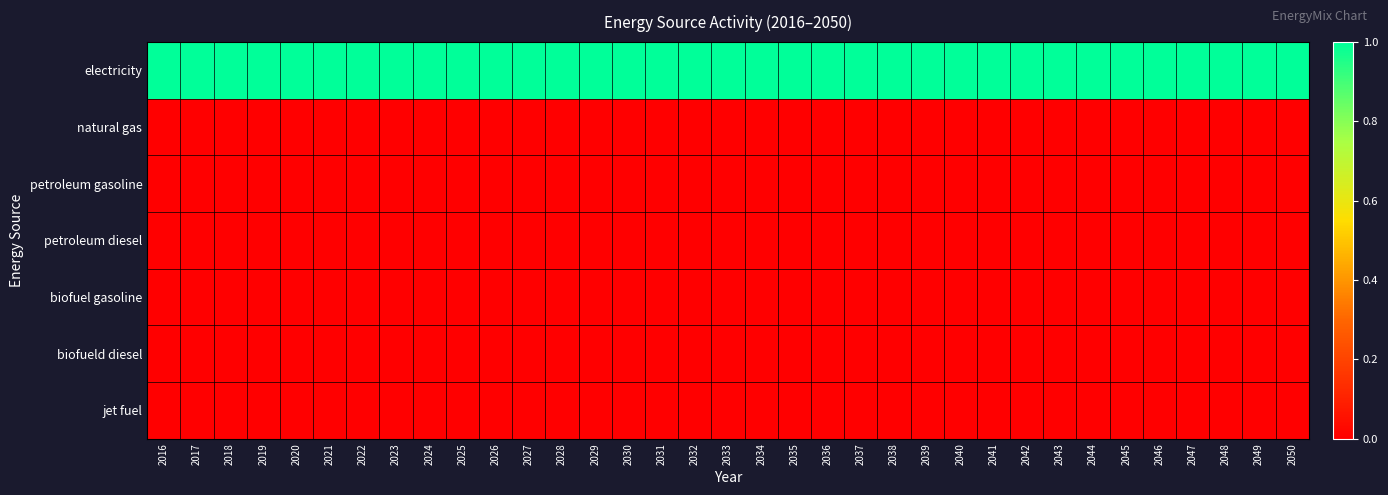

Which category has the highest value across all series?

2016